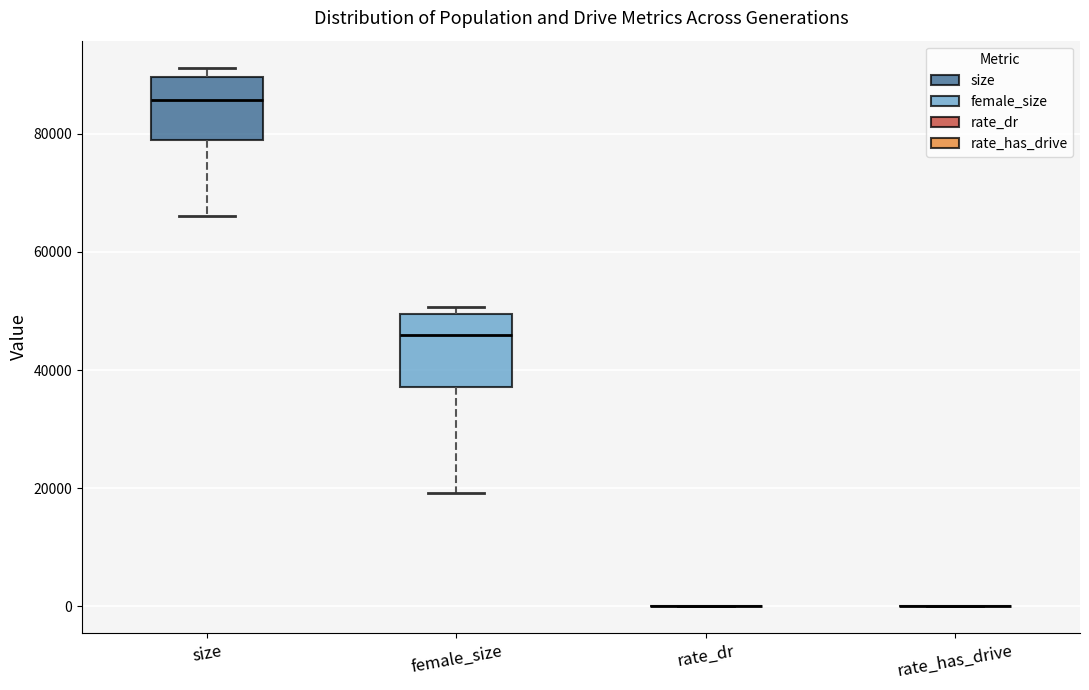

Reading left to right, read every box against the y-axis: the position of its median line, the range the box covers, and the ends of its whiskers. The values are not printed on the chart, so give them approximately, as read against the axis.

size: median 86000, box 78000 to 90000, whiskers 66000 to 92000
female_size: median 46000, box 38000 to 50000, whiskers 20000 to 50000 (just above the box's upper edge)
rate_dr: box collapsed to a line at 0, whiskers 0 to 0
rate_has_drive: box collapsed to a line at 0, whiskers 0 to 0